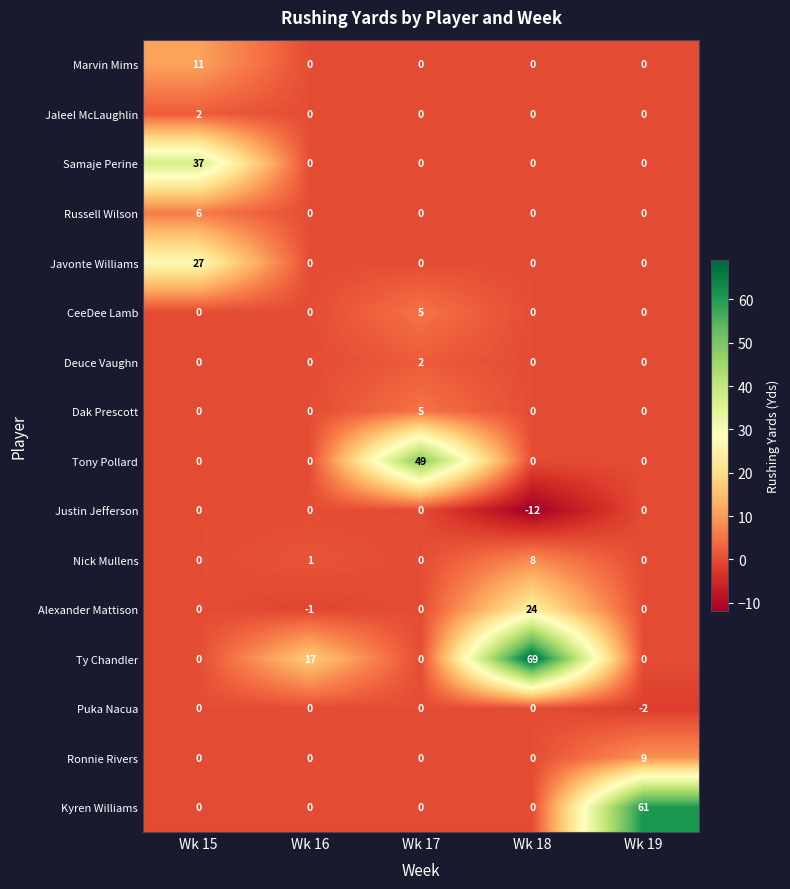

Which series has the largest total across all categories?

Ty Chandler